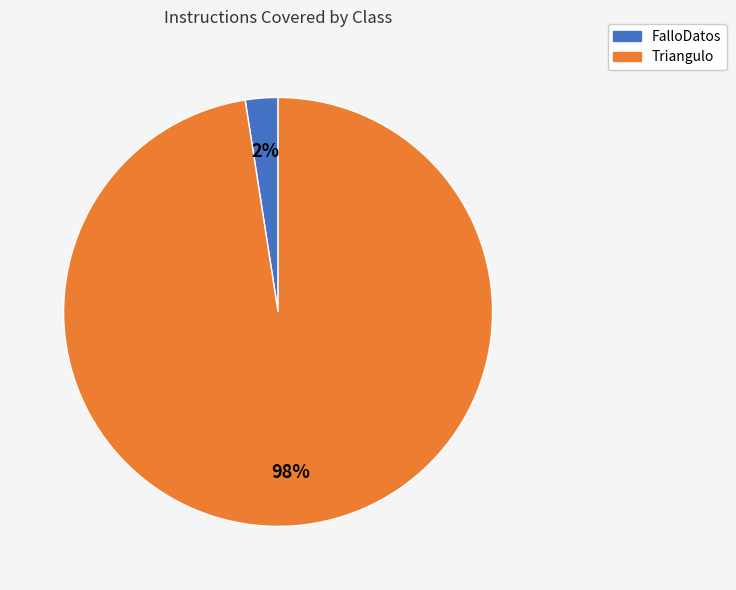

Rank the categories by value from lowest to highest.

FalloDatos, Triangulo